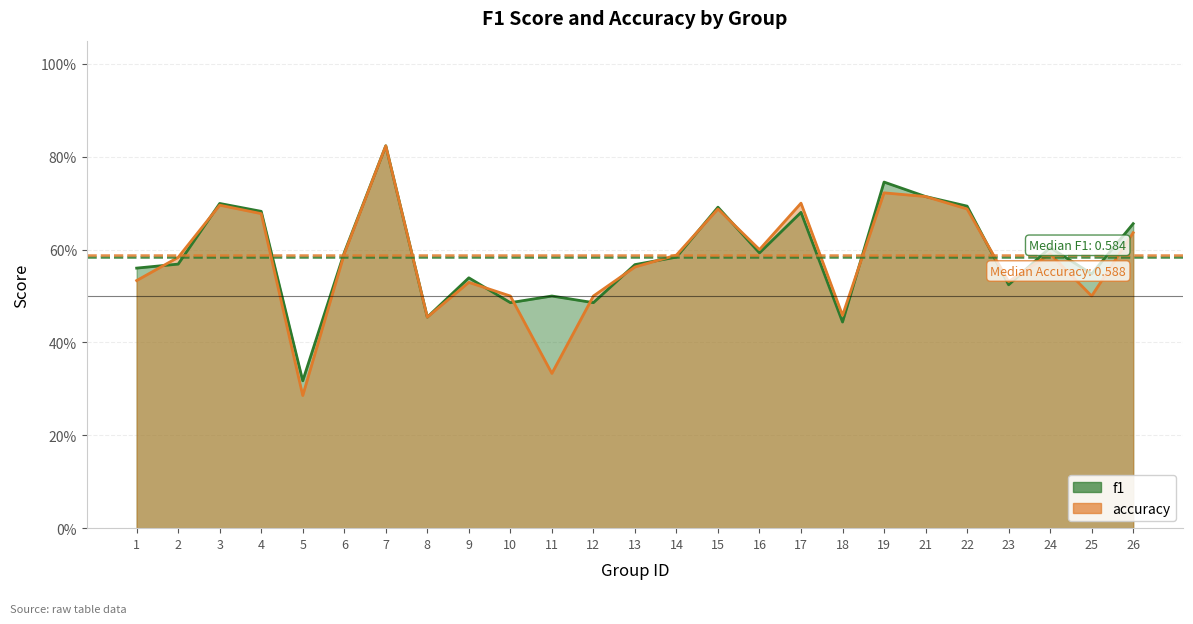

The value of f1 at 14 is 0.2. True or false?

False